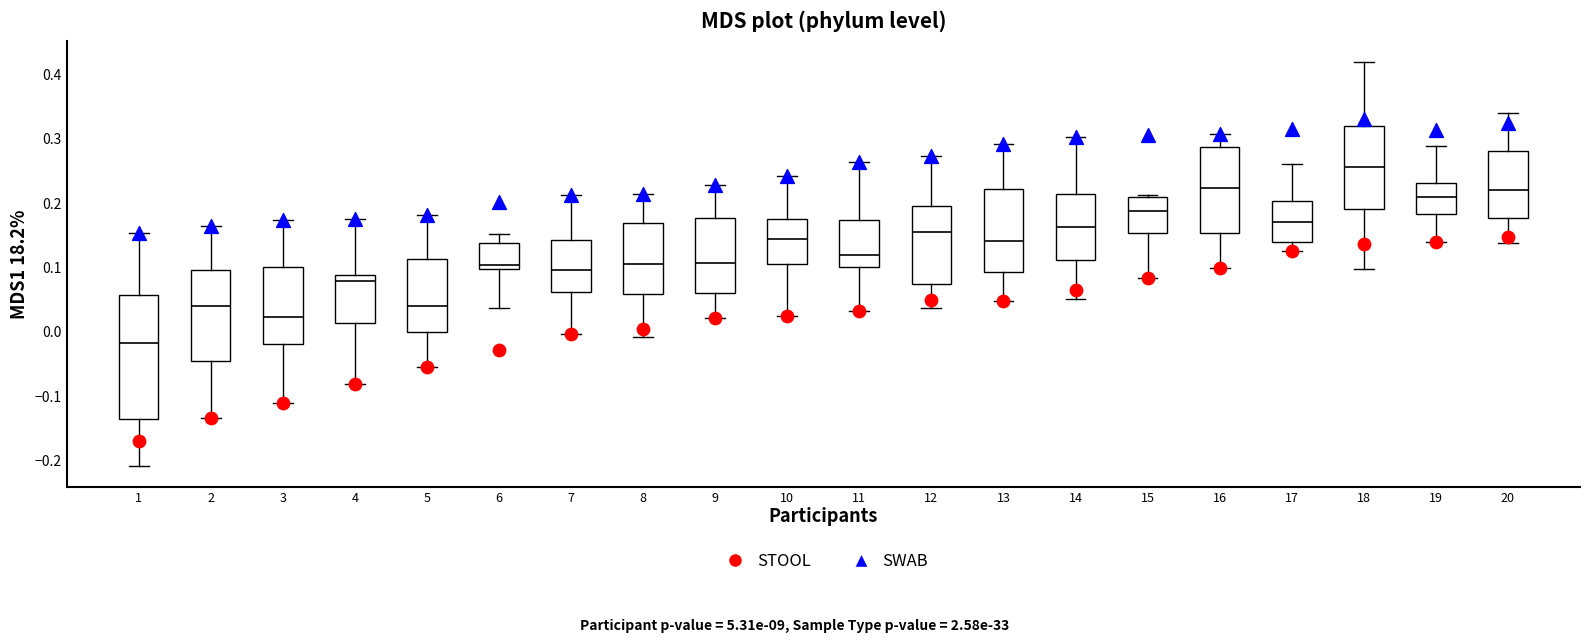

Reading left to right, read every box against the y-axis: the position of its median line, the range the box covers, and the ends of its whiskers. The values are not printed on the chart, so give them approximately, as read against the axis.

1: median -0.02, box -0.14 to 0.06, whiskers -0.21 to 0.15
2: median 0.04, box -0.05 to 0.10, whiskers -0.13 to 0.16
3: median 0.02, box -0.02 to 0.10, whiskers -0.11 to 0.17
4: median 0.08, box 0.01 to 0.09, whiskers -0.08 to 0.17
5: median 0.04, box 0.00 to 0.11, whiskers -0.05 to 0.18
6: median 0.10 (just above the box's lower edge), box 0.10 to 0.14, whiskers 0.04 to 0.15
7: median 0.10, box 0.06 to 0.14, whiskers 0.00 to 0.21
8: median 0.10, box 0.06 to 0.17, whiskers -0.01 to 0.21
9: median 0.11, box 0.06 to 0.18, whiskers 0.02 to 0.23
10: median 0.14, box 0.10 to 0.18, whiskers 0.02 to 0.24
11: median 0.12, box 0.10 to 0.17, whiskers 0.03 to 0.26
12: median 0.15, box 0.07 to 0.20, whiskers 0.04 to 0.27
13: median 0.14, box 0.09 to 0.22, whiskers 0.05 to 0.29
14: median 0.16, box 0.11 to 0.21, whiskers 0.05 to 0.30
15: median 0.19, box 0.15 to 0.21, whiskers 0.08 to 0.21
16: median 0.22, box 0.15 to 0.29, whiskers 0.10 to 0.31
17: median 0.17, box 0.14 to 0.20, whiskers 0.12 to 0.26
18: median 0.26, box 0.19 to 0.32, whiskers 0.10 to 0.42
19: median 0.21, box 0.18 to 0.23, whiskers 0.14 to 0.29
20: median 0.22, box 0.18 to 0.28, whiskers 0.14 to 0.34